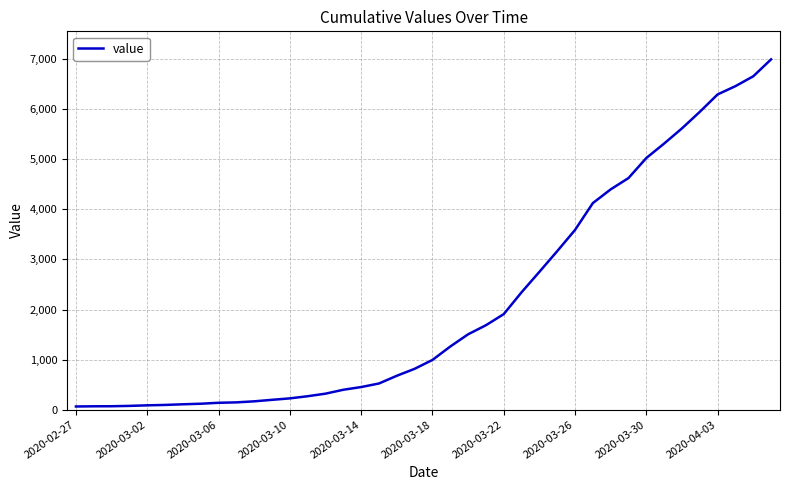

How many values are below 993?

20